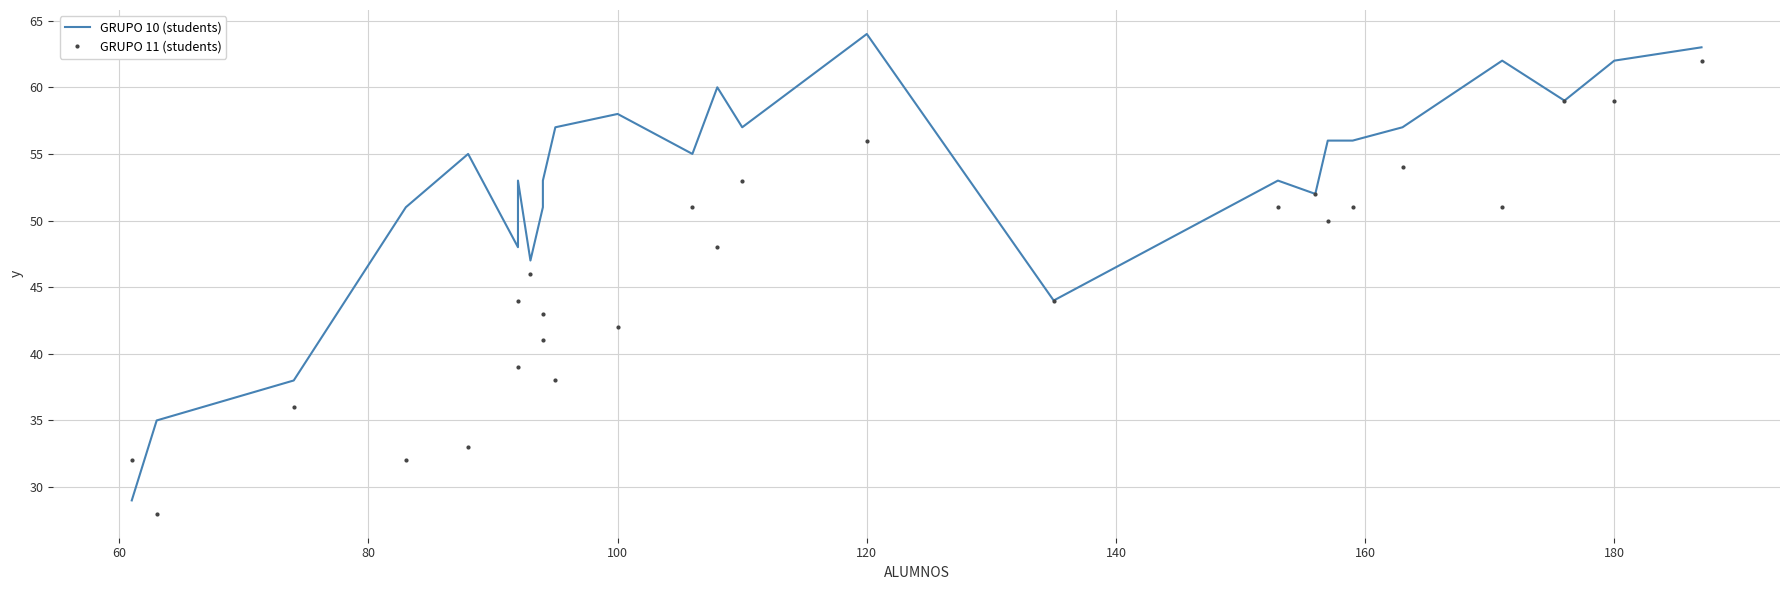

What is the sum of all GRUPO 11 (students) values?

1195